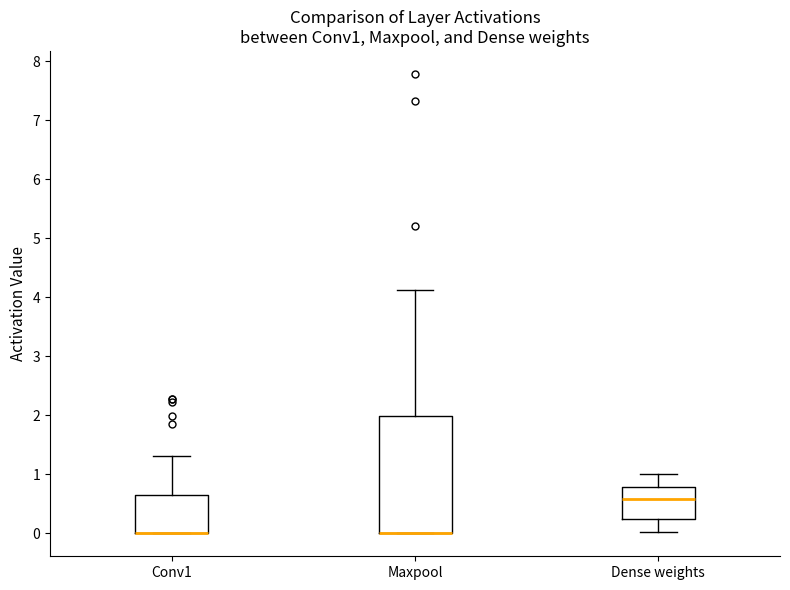

Reading left to right, transcribe this box plot: for each box, give where its median line is, the range the box spans, and where its two whiskers end, as read against the y-axis. The values are not printed on the chart, so give them approximately, as read against the axis.

Conv1: median 0.0 (drawn on the box's lower edge), box 0.0 to 0.6, whiskers 0.0 to 1.3
Maxpool: median 0.0 (drawn on the box's lower edge), box 0.0 to 2.0, whiskers 0.0 to 4.1
Dense weights: median 0.6, box 0.2 to 0.8, whiskers 0.0 to 1.0